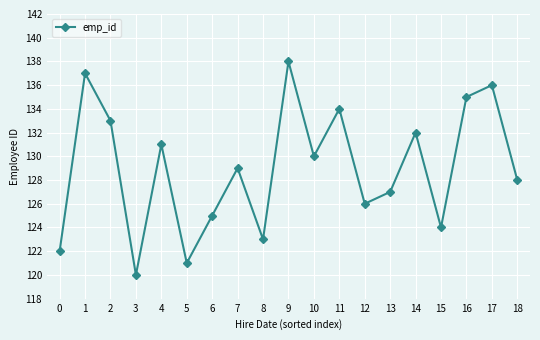

What is the value of the 2nd point from the left?

137